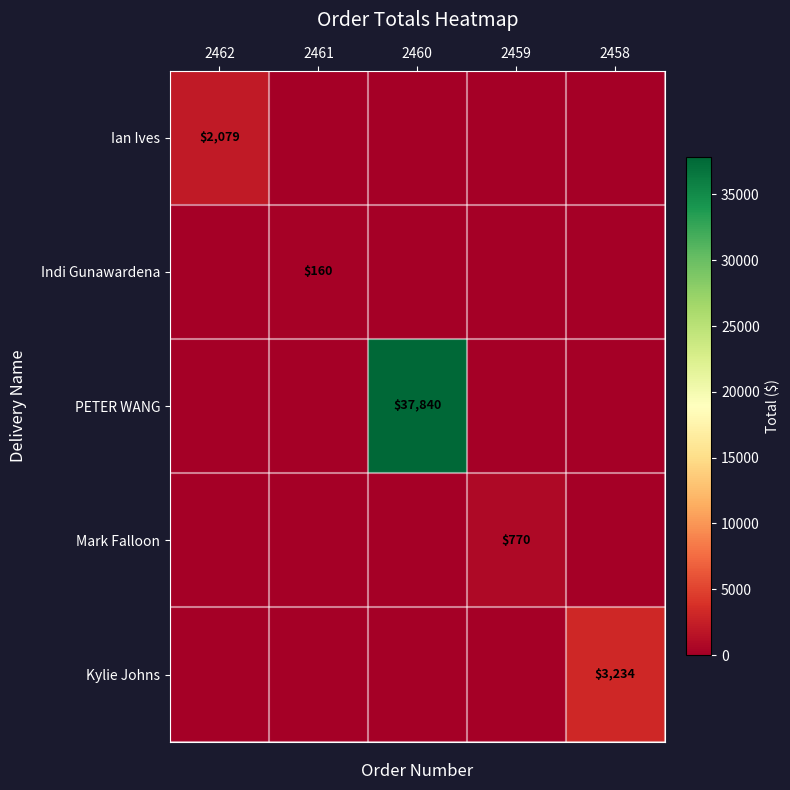

What is the average value of the Ian Ives series?

415.8